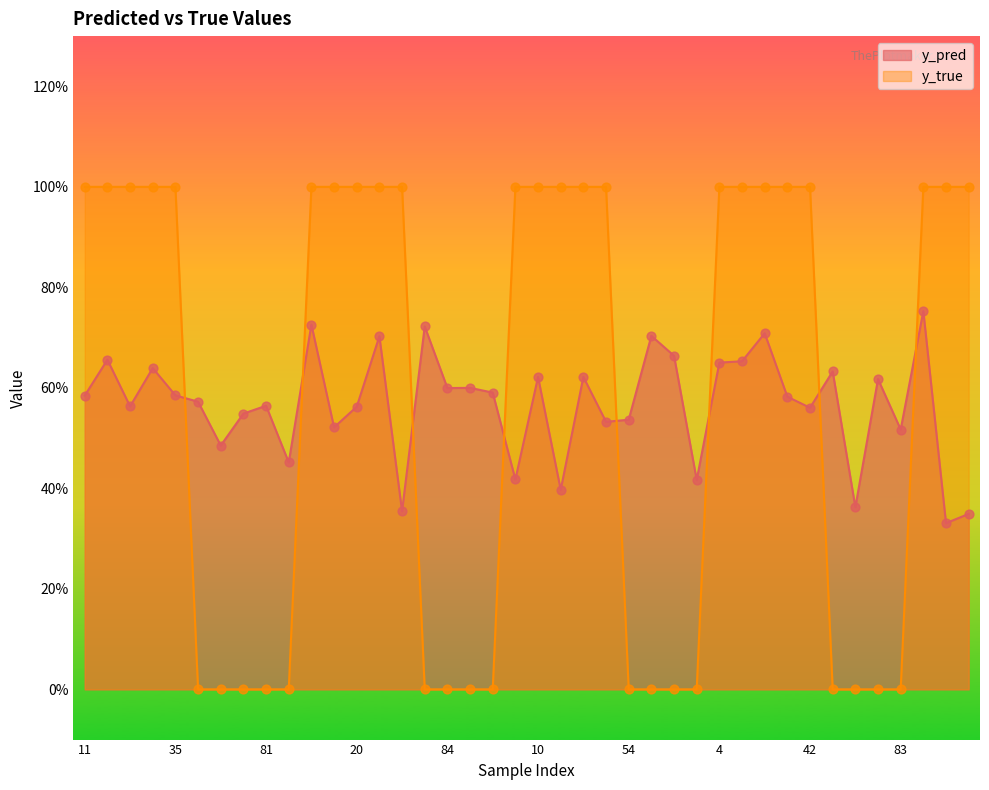

Which series has the widest spread of Y values?

y_true